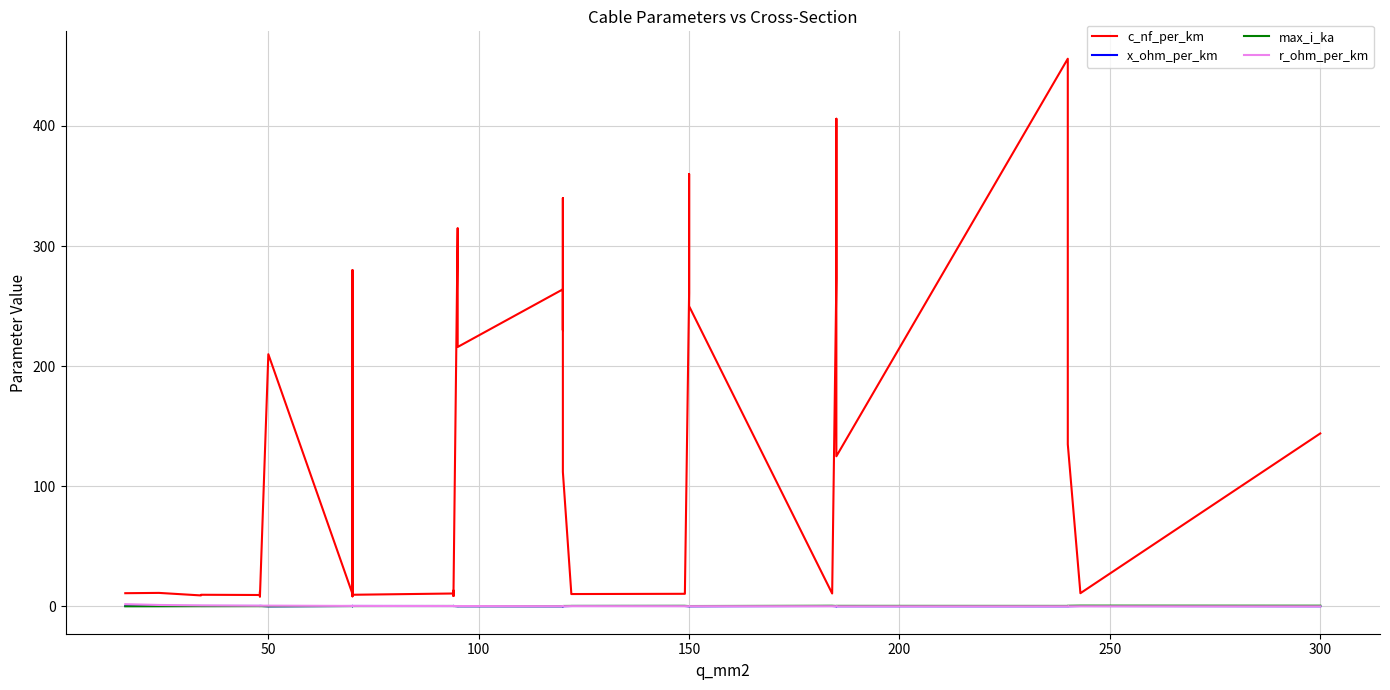

What is the difference between the maximum and minimum values in the r_ohm_per_km series?

1.8